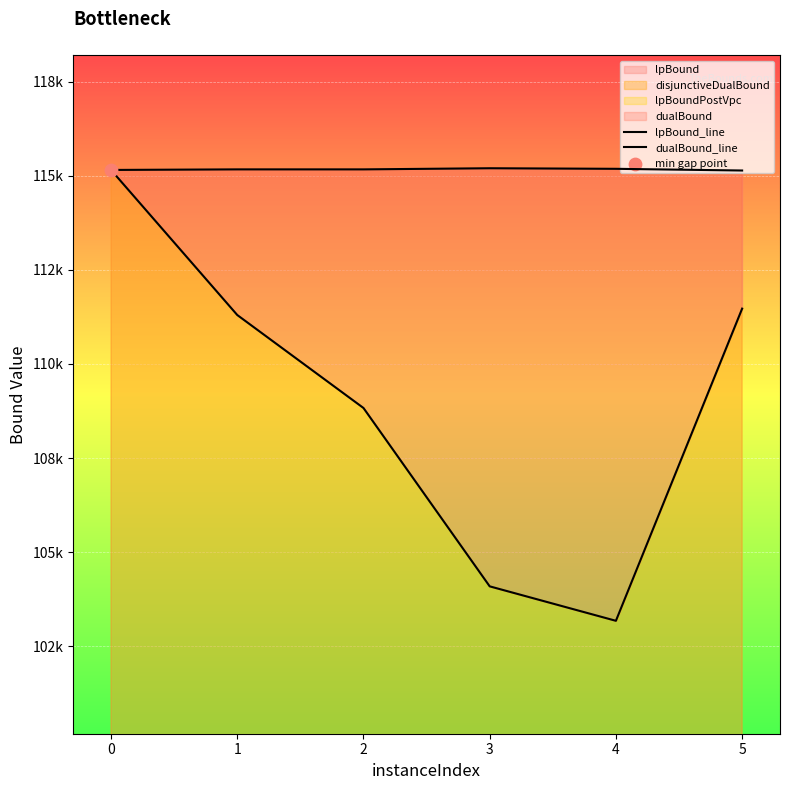

Is the value of lpBound_line at 1 greater than the value of dualBound_line at 3?

No